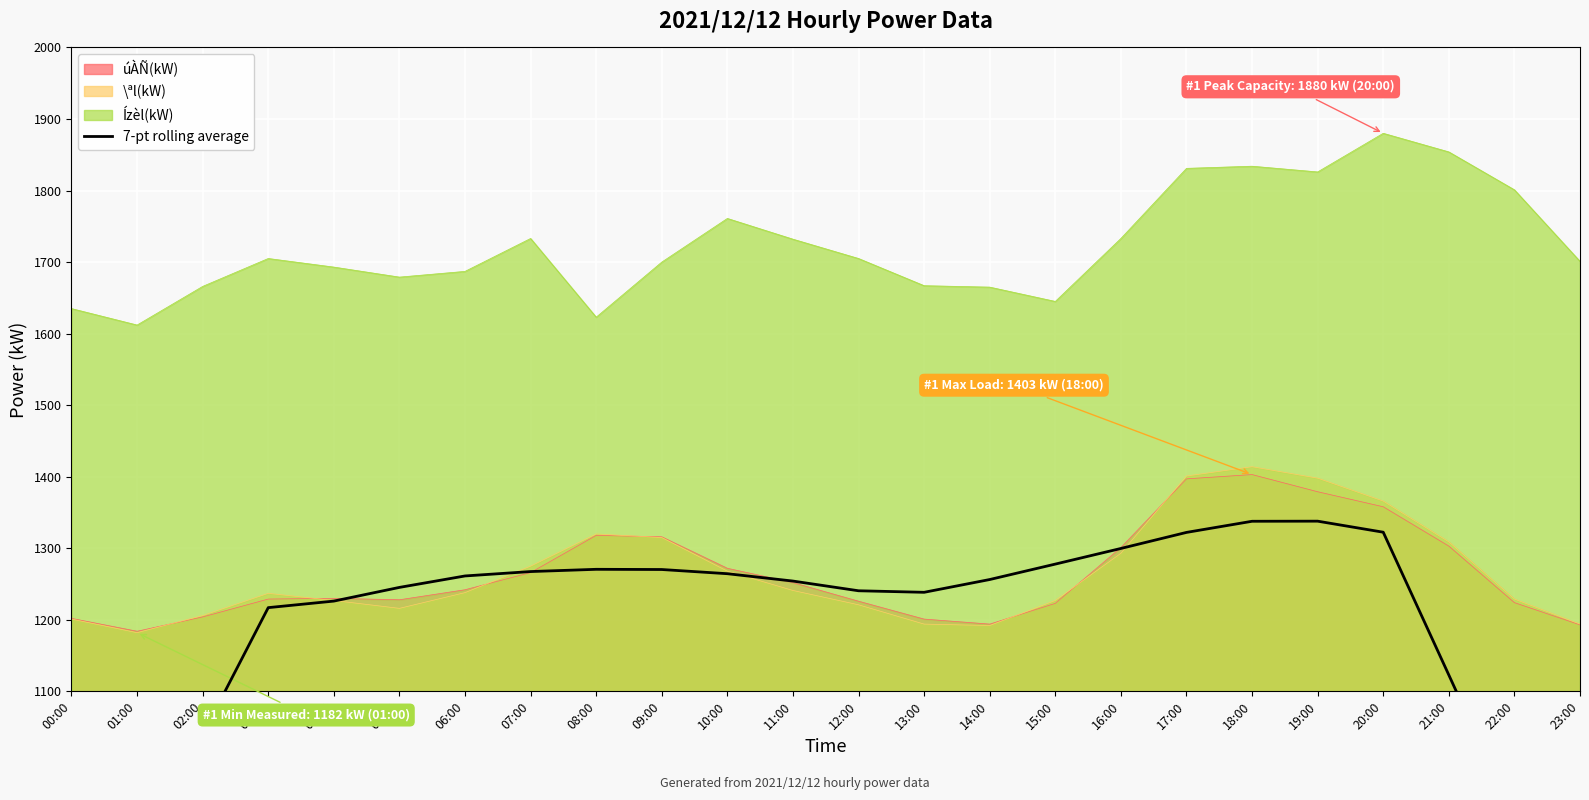

The \ªl(kW) series shows 1414 at 18:00. True or false?

True